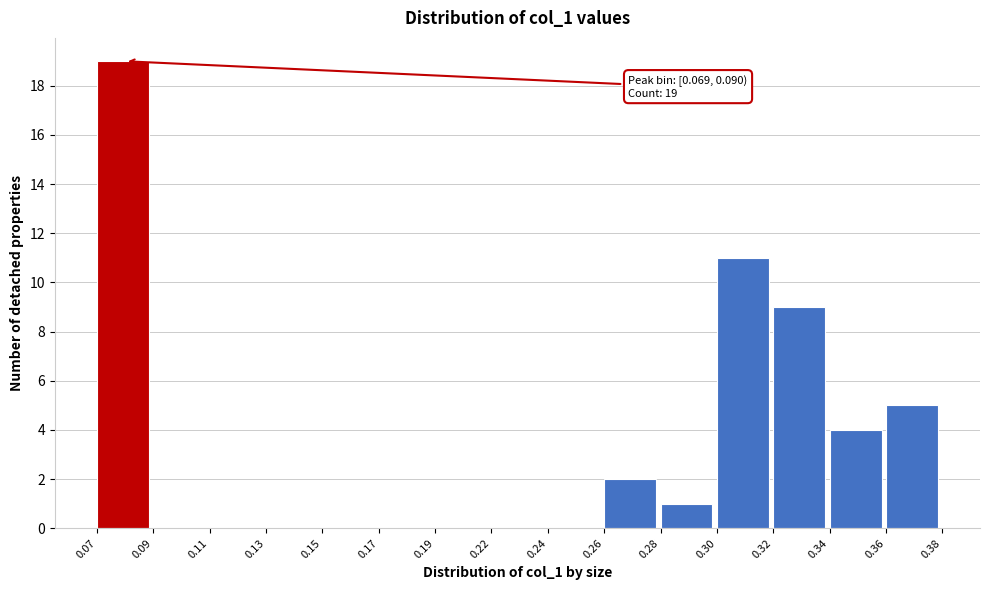

Reading right to left, transcribe all the data shown in this chart.

0.36=5	0.34=4	0.32=9	0.30=11	0.28=1	0.26=2	0.24=0	0.22=0	0.19=0	0.17=0	0.15=0	0.13=0	0.11=0	0.09=0	0.07=19